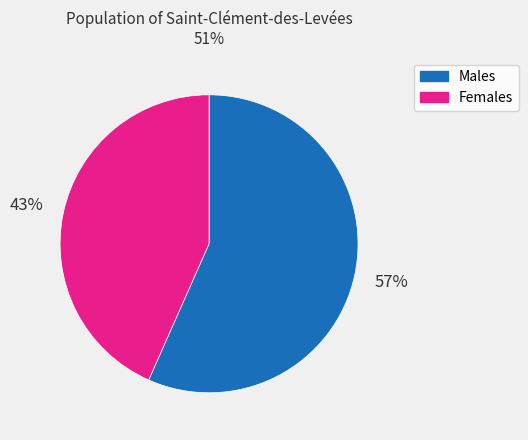

Which has a higher value, Females or Males?

Males